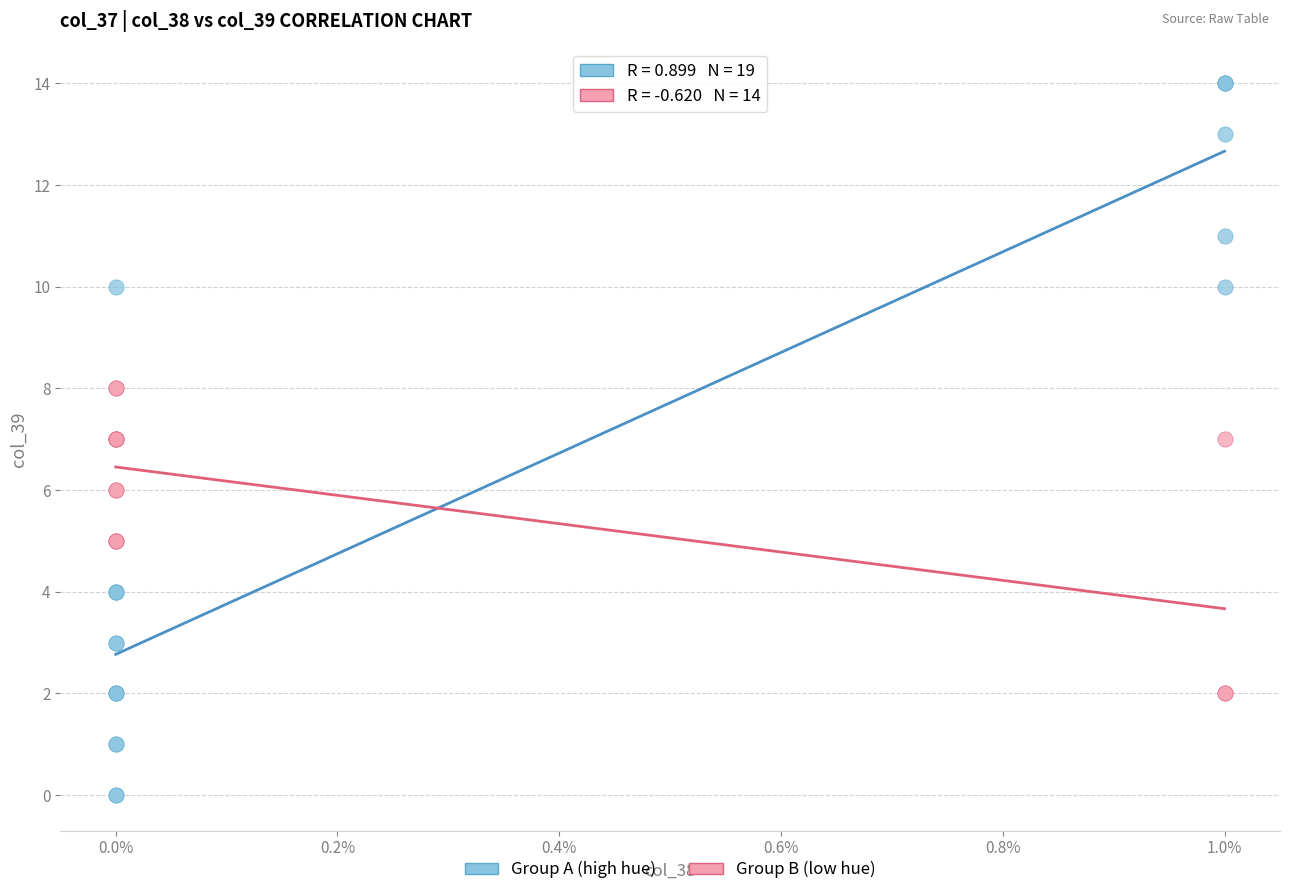

Which series reaches the minimum Y coordinate?

Group A (high hue)